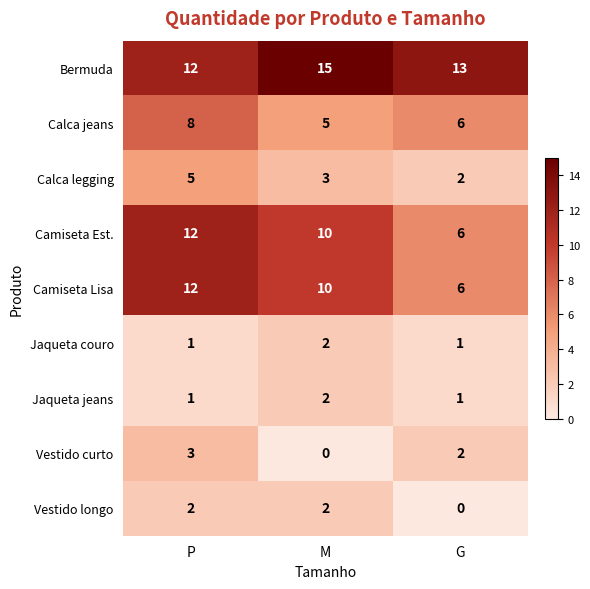

What is the spread (max minus min) of values at M?

15